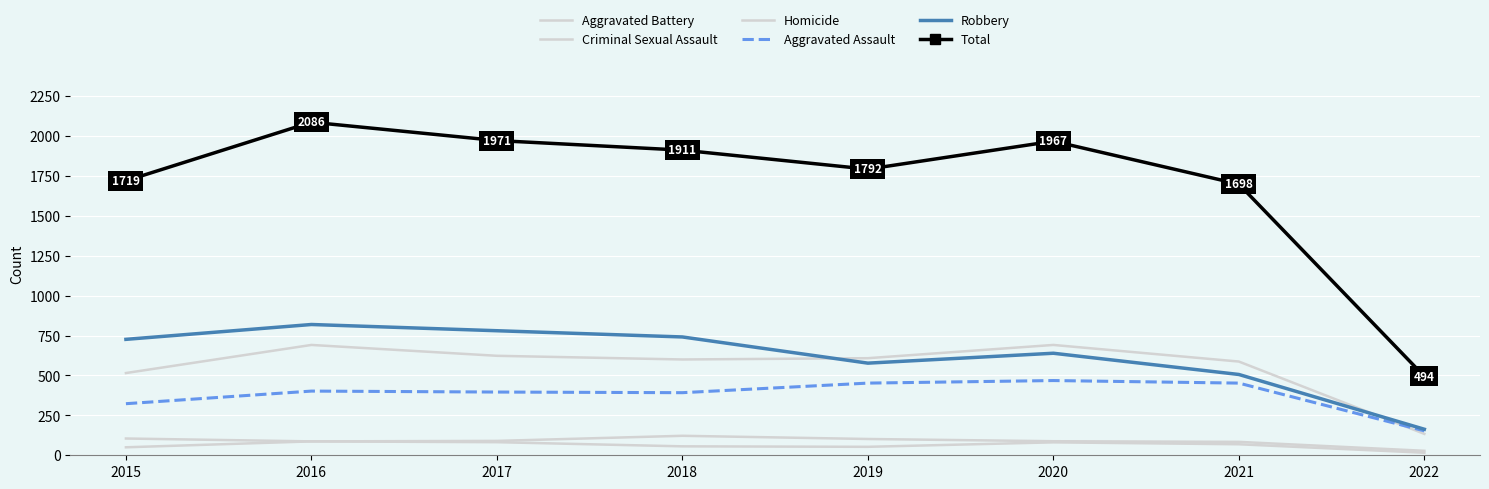

Reading left to right, list all the values displayed in this chart.

Aggravated Battery: 515	691	623	600	608	691	587	134
Criminal Sexual Assault: 105	87	90	122	102	88	84	28
Homicide: 50	87	82	56	53	81	69	16
Aggravated Assault: 323	402	396	392	452	468	452	153
Robbery: 726	819	780	741	577	639	506	163
Total: 1719	2086	1971	1911	1792	1967	1698	494